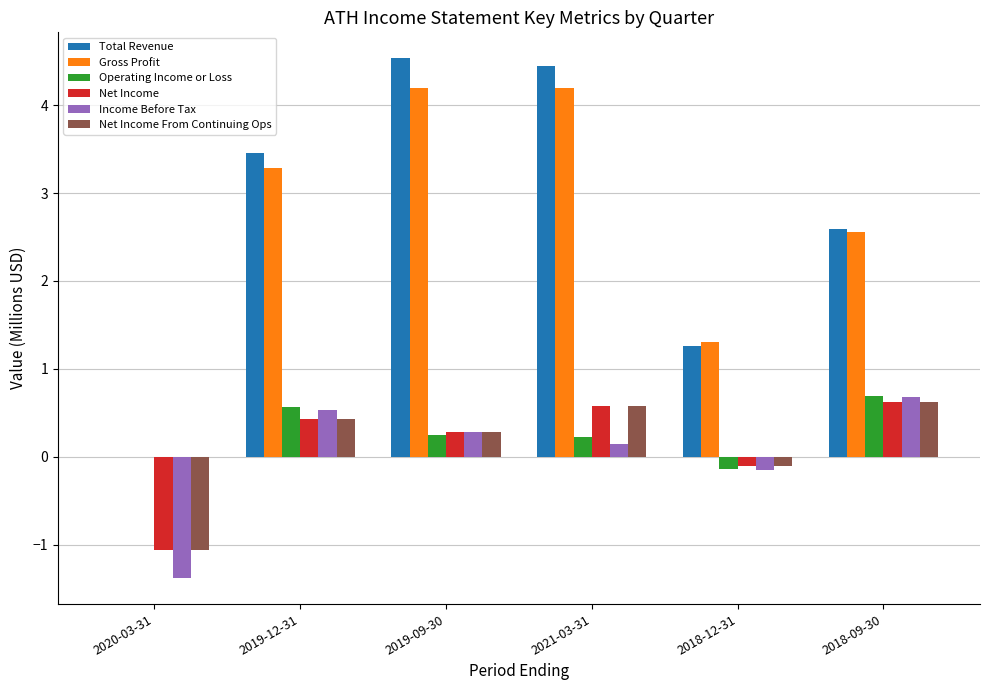

Reading right to left, extract all data points from this chart.

Total Revenue: 2.6	1.3	4.4	4.5	3.5	0.0
Gross Profit: 2.6	1.3	4.2	4.2	3.3	0.0
Operating Income or Loss: 0.7	-0.1	0.2	0.2	0.6	0.0
Net Income: 0.6	-0.1	0.6	0.3	0.4	-1.1
Income Before Tax: 0.7	-0.1	0.1	0.3	0.5	-1.4
Net Income From Continuing Ops: 0.6	-0.1	0.6	0.3	0.4	-1.1